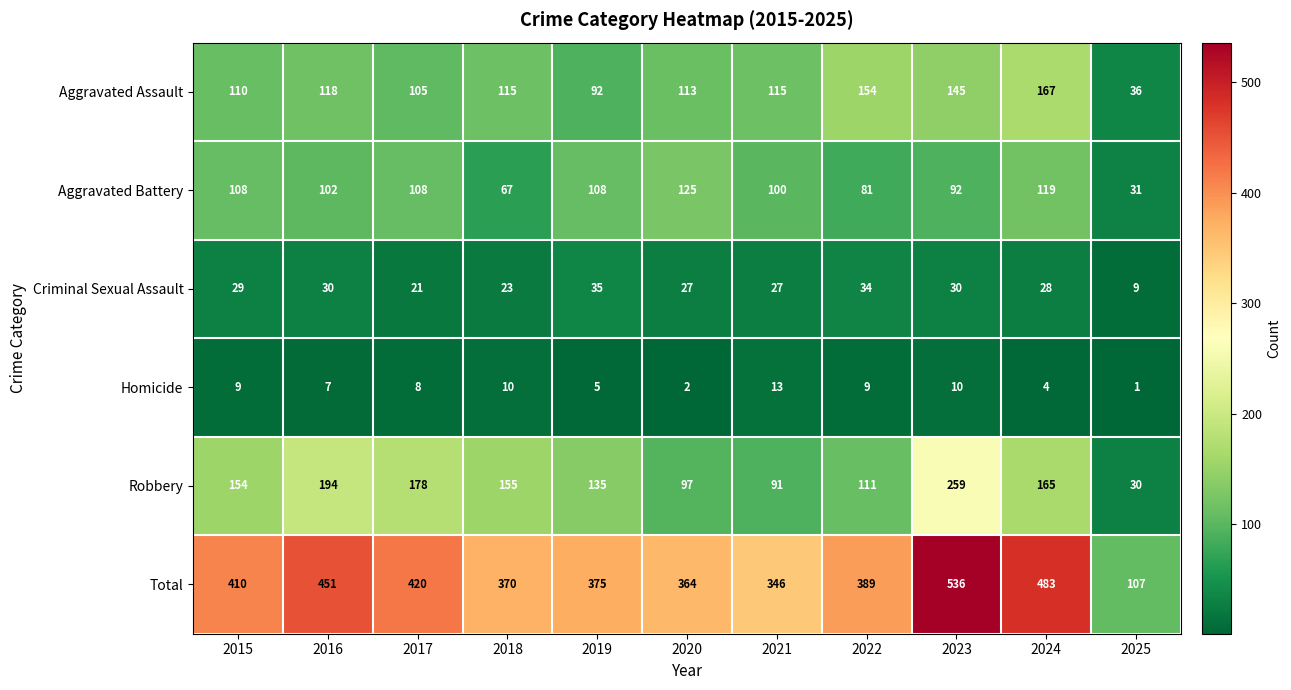

At which category is the sum across all series the highest?

2023